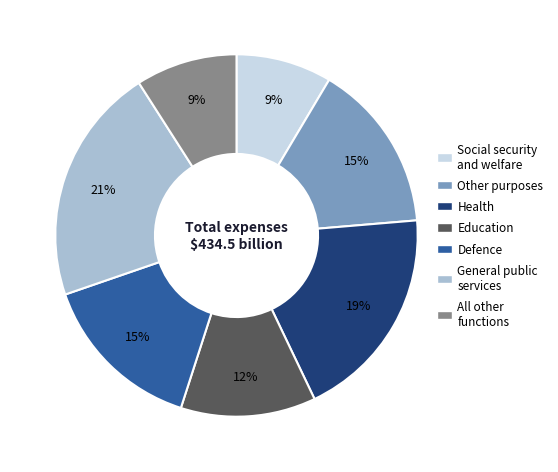

Is there any slice that represents more than half of the pie?

No